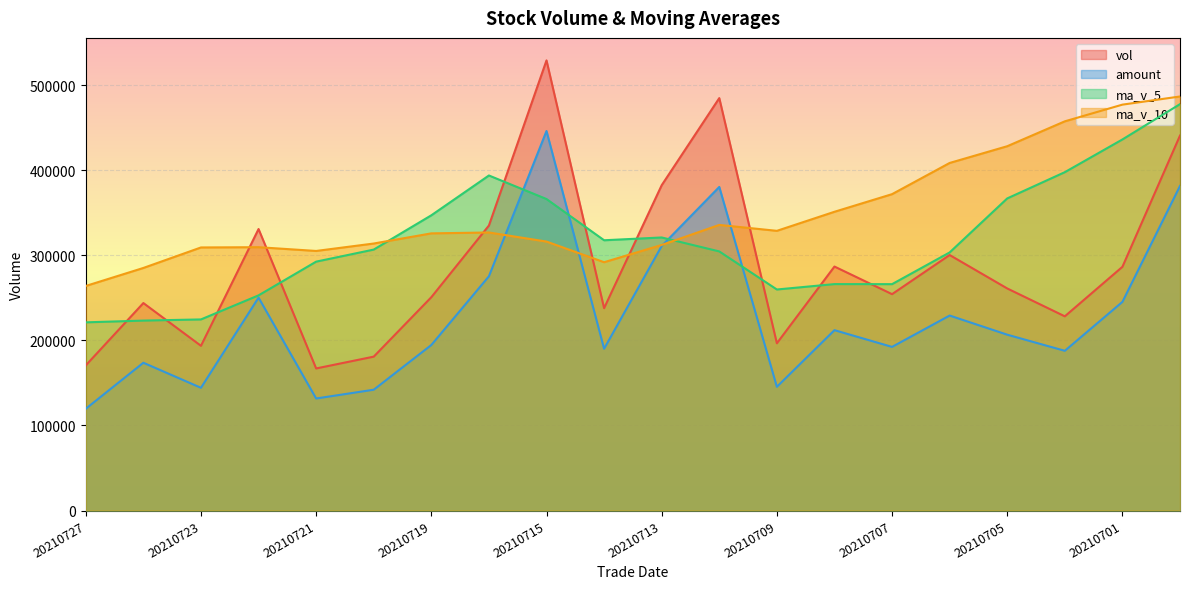

How many interior local valleys does the ma_v_10 series have?

3